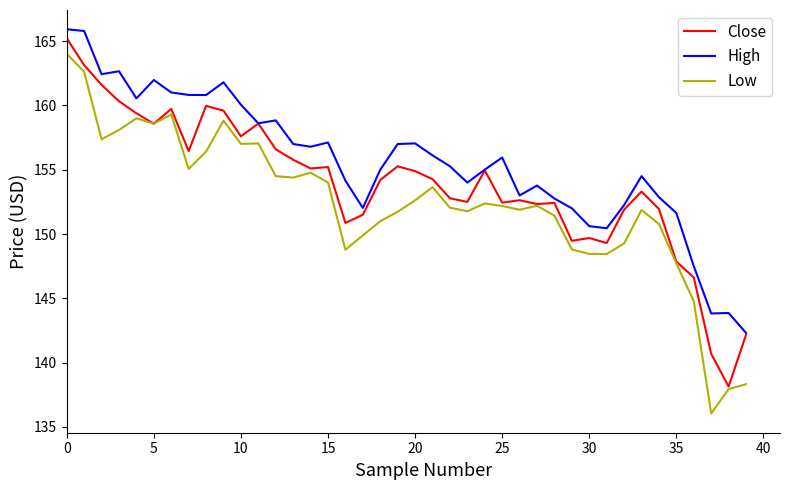

Which series has the largest total across all categories?

High